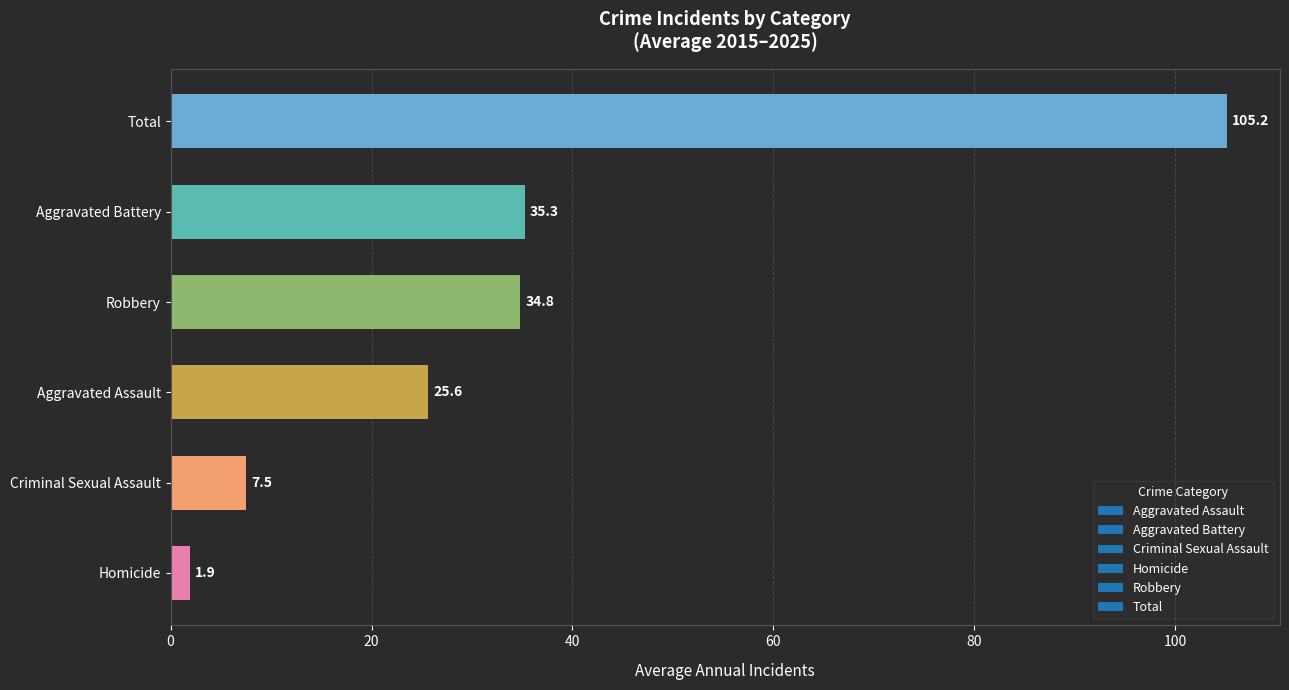

What is the change in value from Aggravated Battery to Total?

+69.9